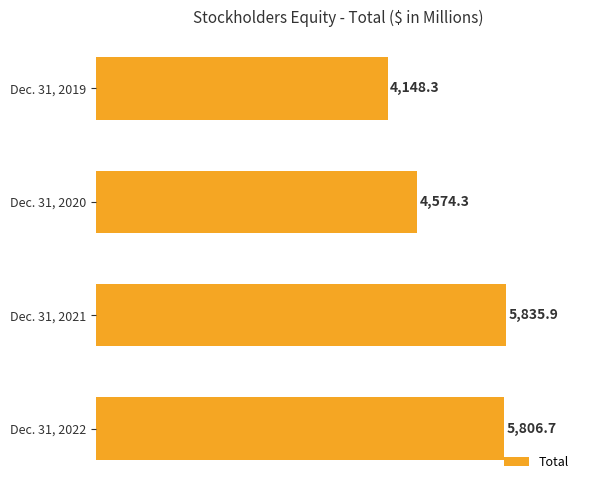

What is the value of the 2nd bar from the top?

4574.3